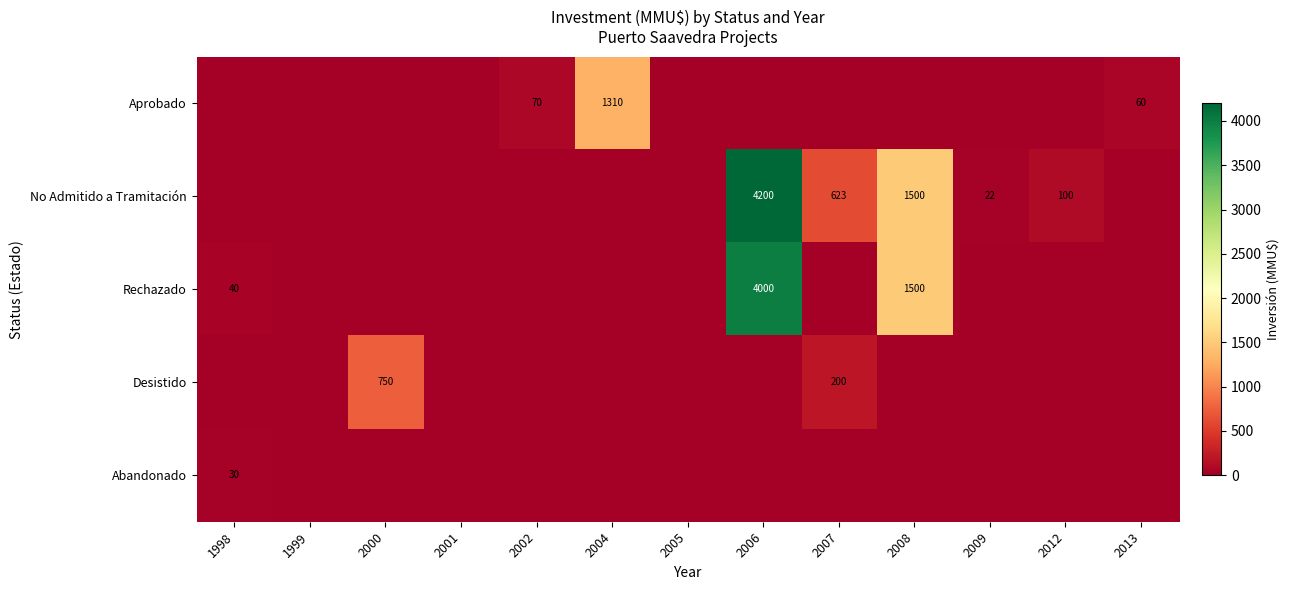

Is it true that No Admitido a Tramitación equals 2155 at 2008?

False